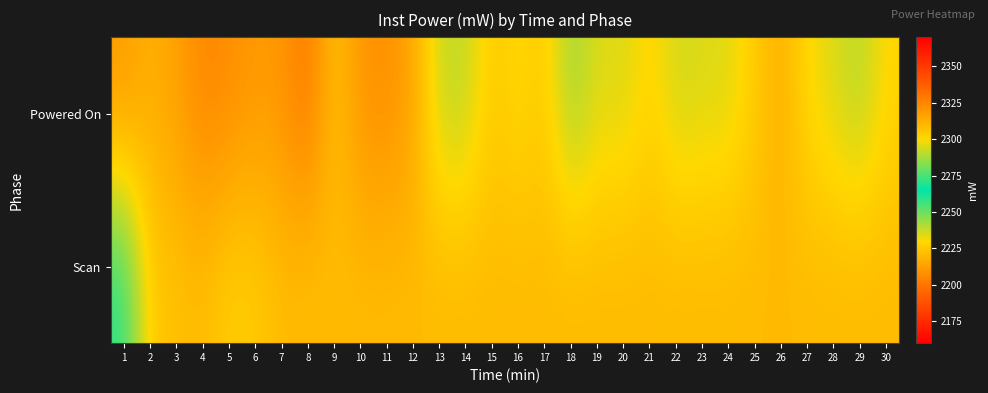

What is the difference between the highest and lowest values at 1?

49